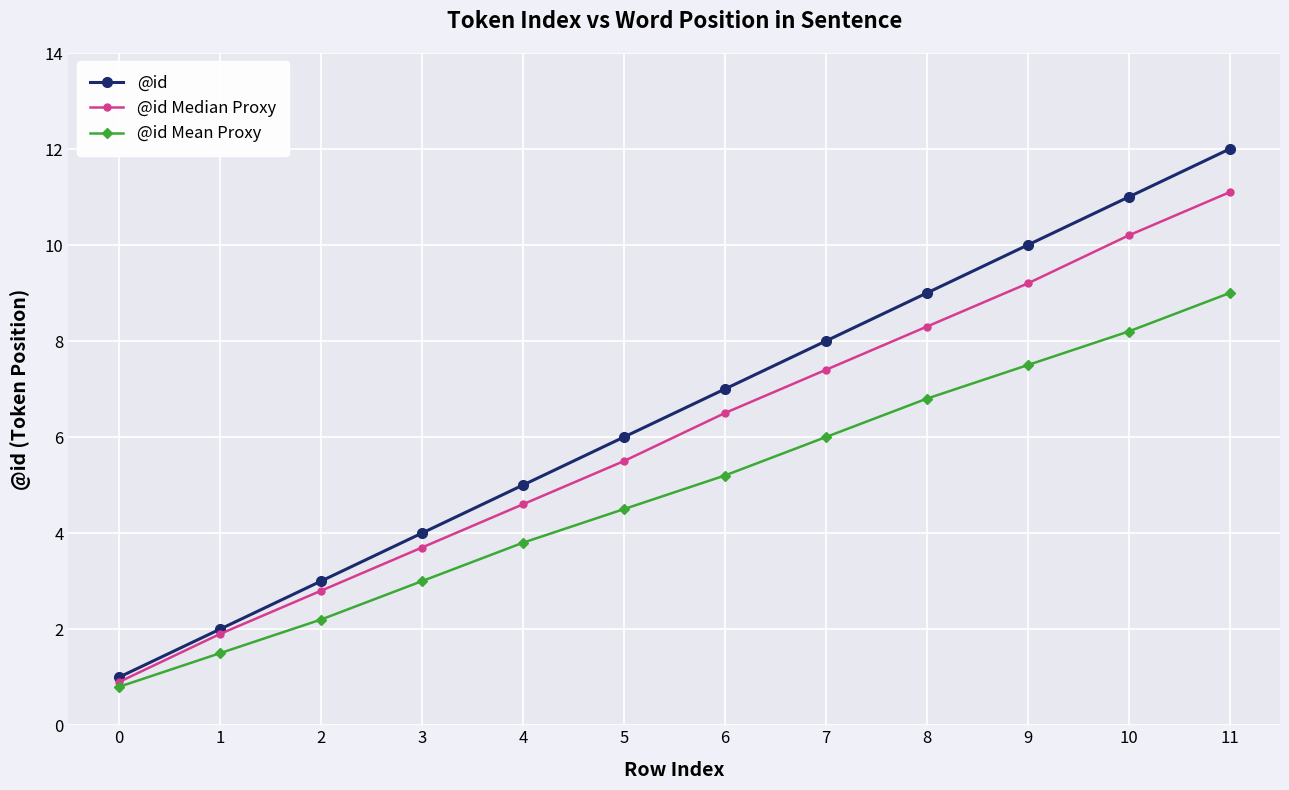

True or false: @id Mean Proxy has more than 1 points higher than both neighbors.

False